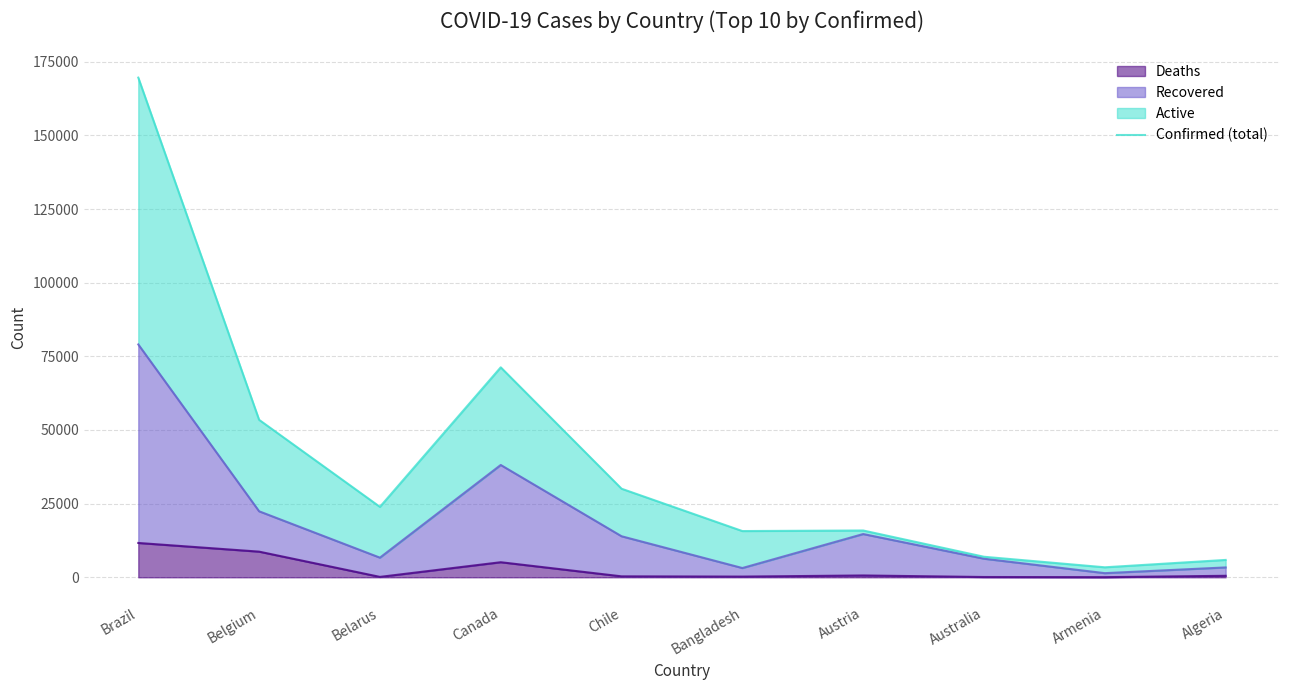

At which category does the chart reach its minimum across all series?

Armenia